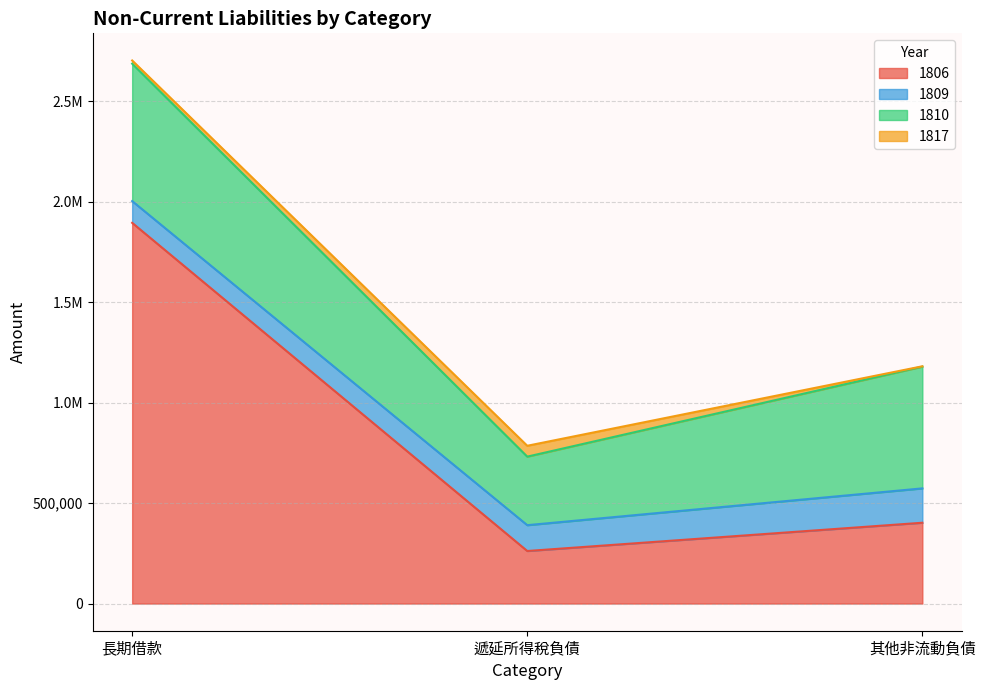

What is the approximate value of 1809 at 其他非流動負債, to the nearest 100?

170900